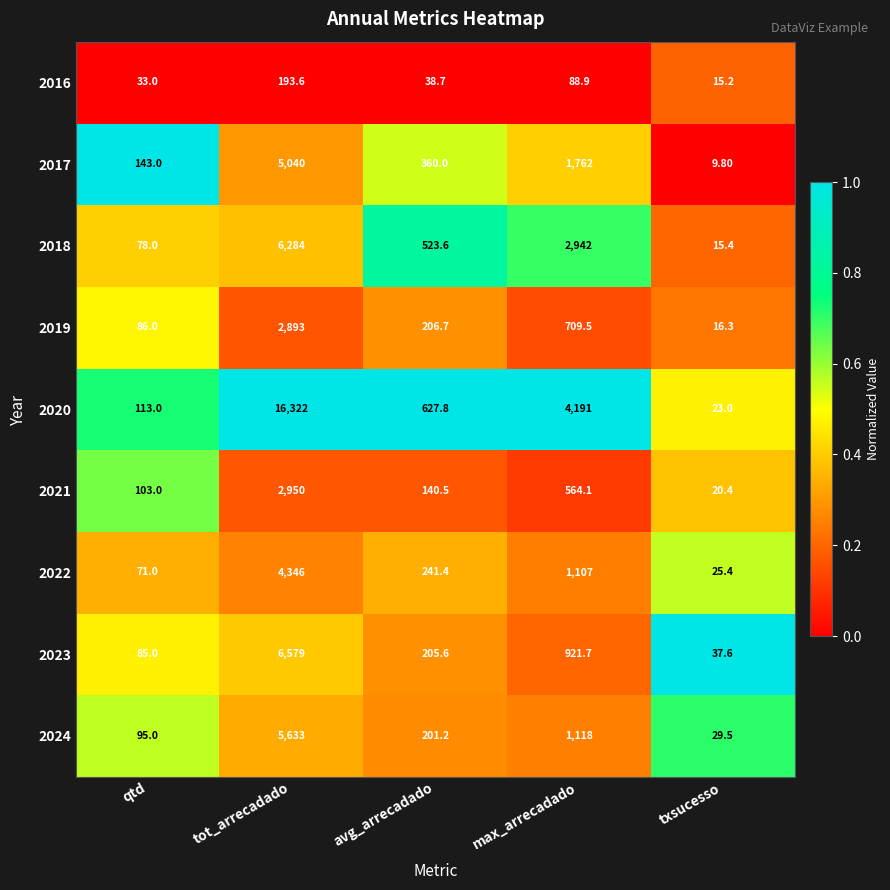

What is the difference between the maximum and minimum values in the 2019 series?

2876.7